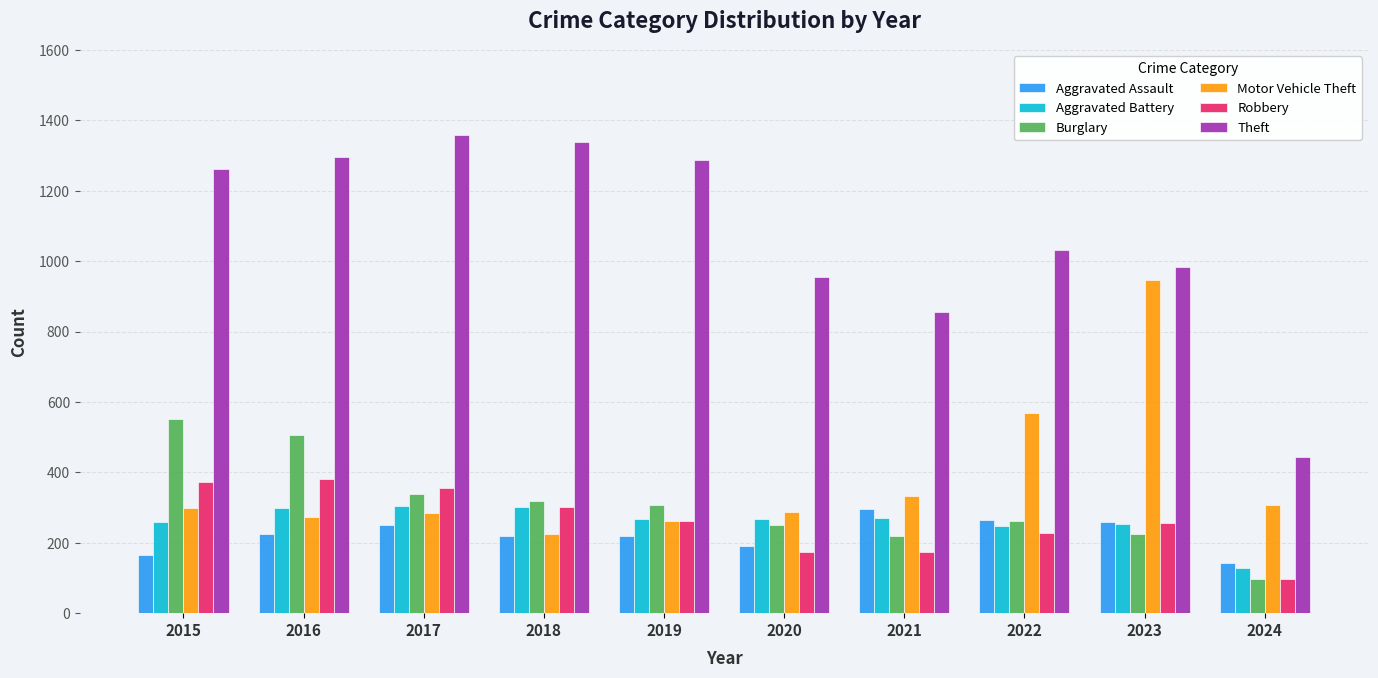

What are all the series names shown in the legend?

Aggravated Assault, Aggravated Battery, Burglary, Motor Vehicle Theft, Robbery, Theft